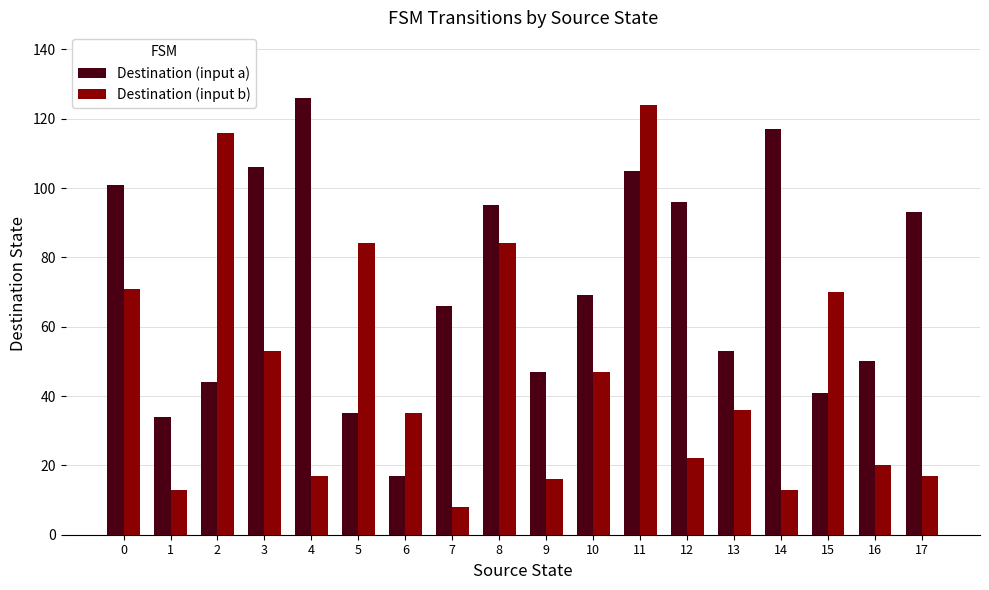

How many categories are shown in the chart?

18